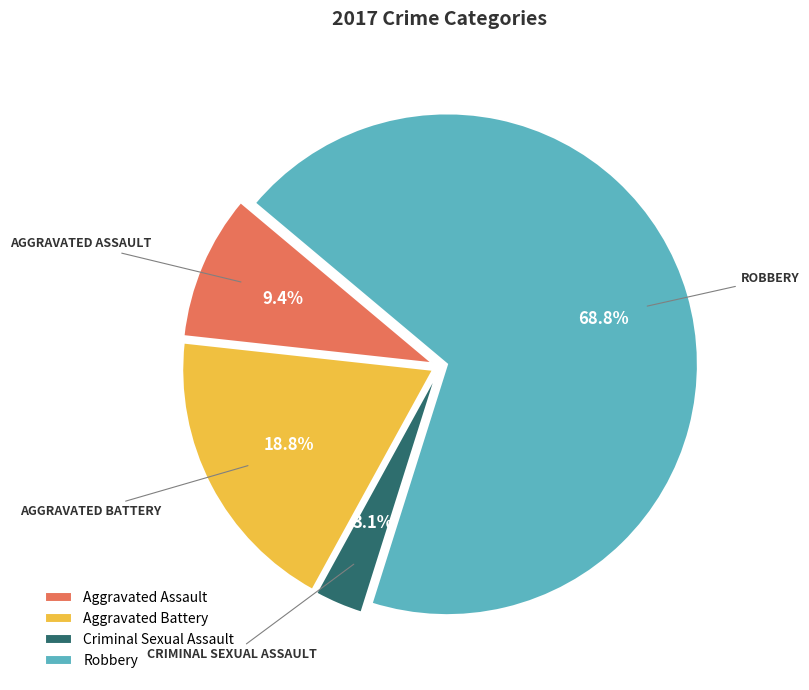

Count the number of slices in the pie.

4